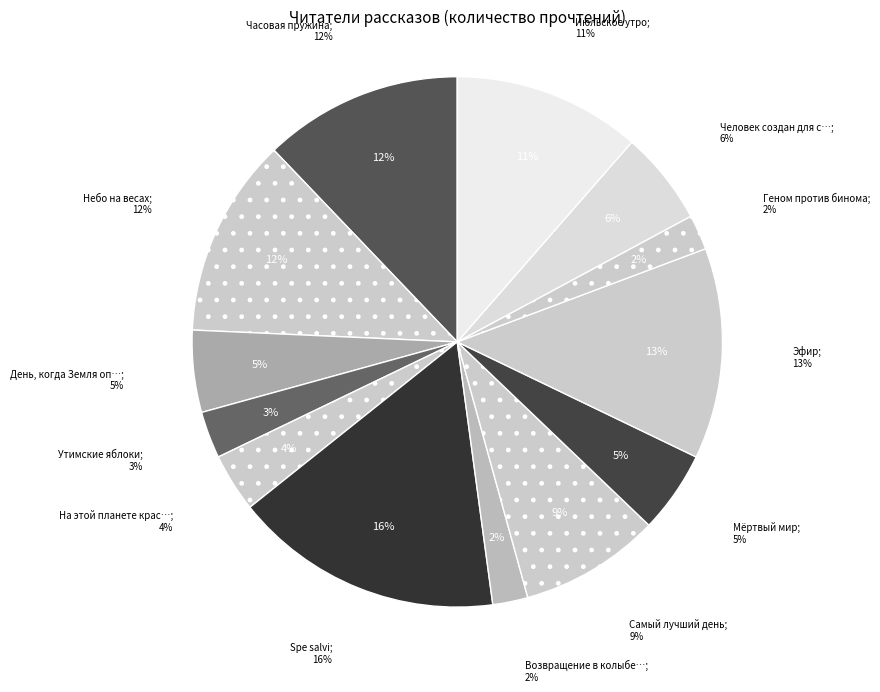

Does На этой планете красивые закаты represent more than half of the total?

No